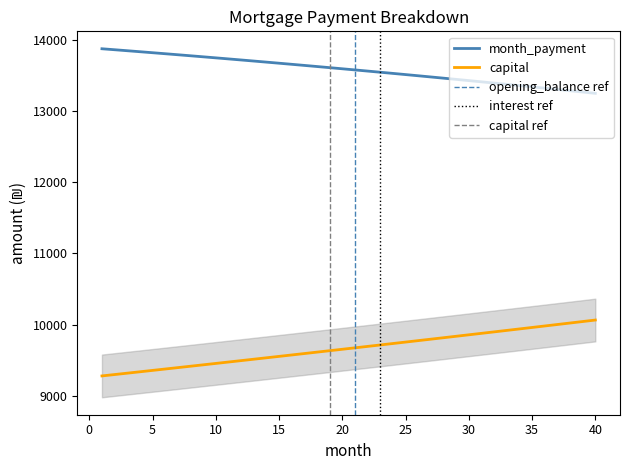

The opening_balance series shows 14995.4 at 9. True or false?

False